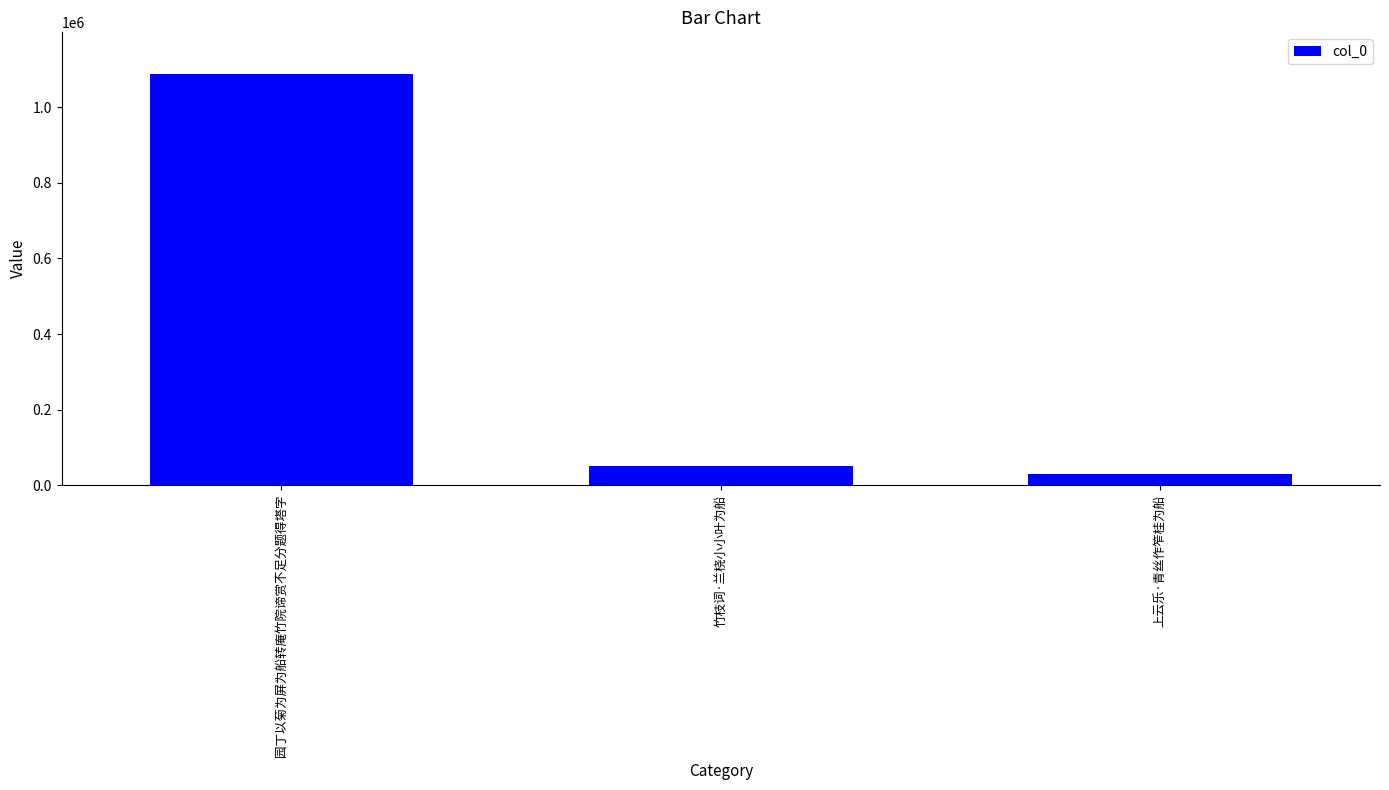

Which label corresponds to the largest value in the chart?

园丁以菊为屏为船转庵竹院谛赏不足分题得塔字